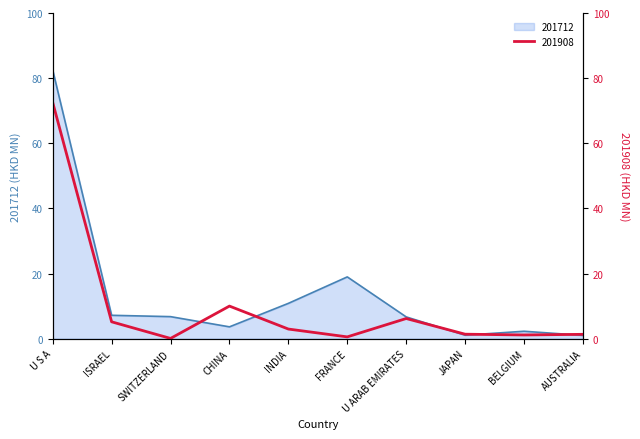

Rank the series by their average value, from highest to lowest.

201712, 201908